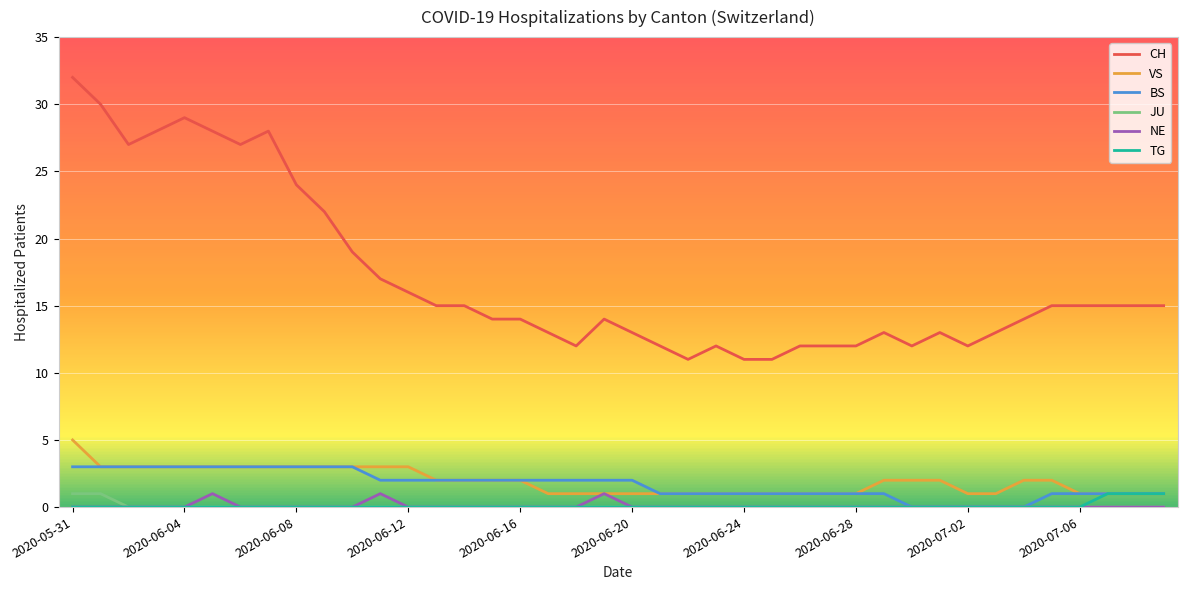

Which series has the widest spread of values?

CH